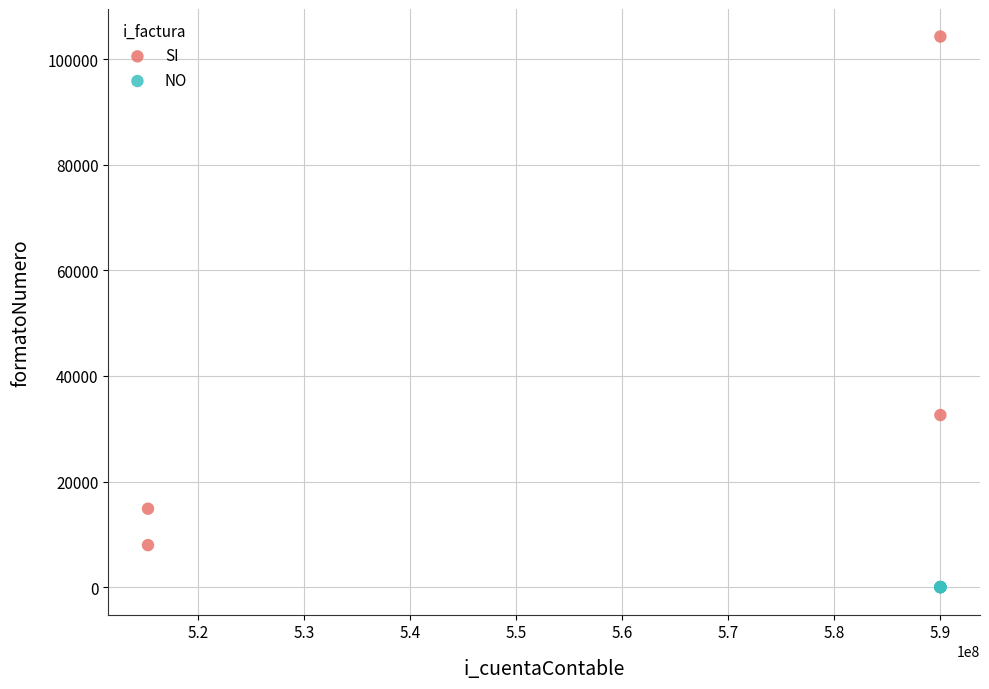

Which series reaches the minimum Y coordinate?

NO